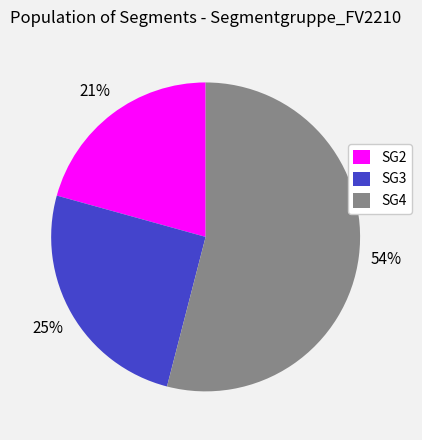

What percentage is the SG2 slice, to the nearest percent?

21%